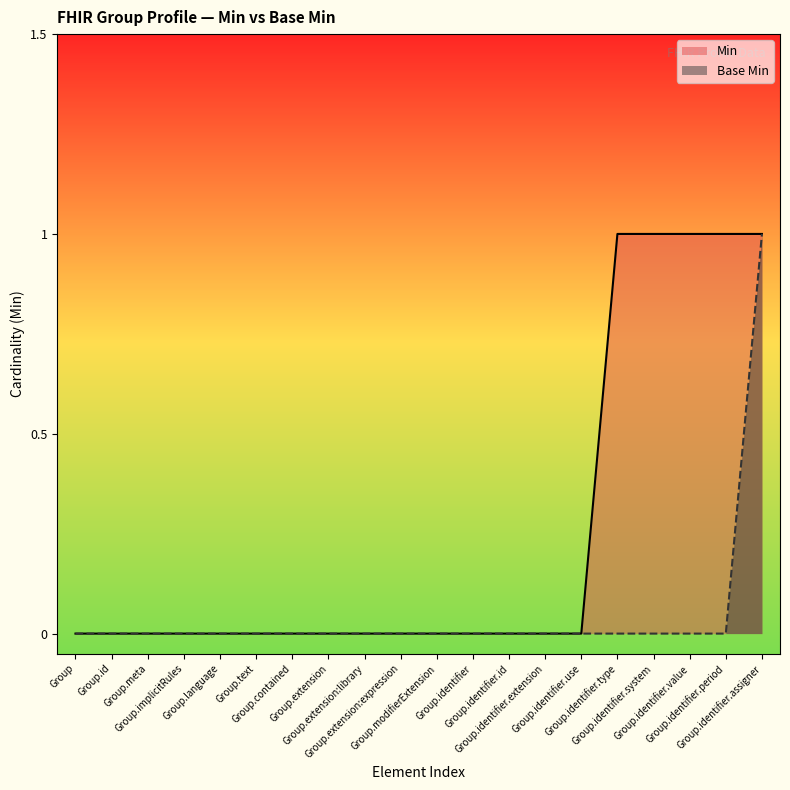

True or false: Min has a value of 0 at Group.extension:library.

True